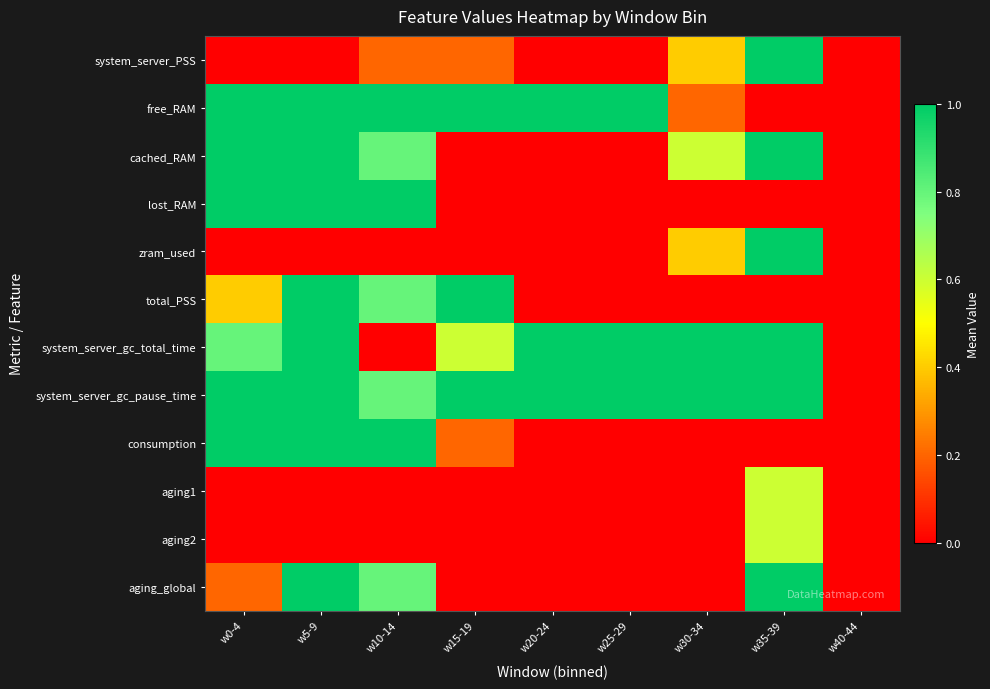

Reading right to left, list all the values displayed in this chart.

system_server_PSS: w40-44=0.0	w35-39=1.0	w30-34=0.4	w25-29=0.0	w20-24=0.0	w15-19=0.2	w10-14=0.2	w5-9=0.0	w0-4=0.0
free_RAM: w40-44=0.0	w35-39=0.0	w30-34=0.2	w25-29=1.0	w20-24=1.0	w15-19=1.0	w10-14=1.0	w5-9=1.0	w0-4=1.0
cached_RAM: w40-44=0.0	w35-39=1.0	w30-34=0.6	w25-29=0.0	w20-24=0.0	w15-19=0.0	w10-14=0.8	w5-9=1.0	w0-4=1.0
lost_RAM: w40-44=0.0	w35-39=0.0	w30-34=0.0	w25-29=0.0	w20-24=0.0	w15-19=0.0	w10-14=1.0	w5-9=1.0	w0-4=1.0
zram_used: w40-44=0.0	w35-39=1.0	w30-34=0.4	w25-29=0.0	w20-24=0.0	w15-19=0.0	w10-14=0.0	w5-9=0.0	w0-4=0.0
total_PSS: w40-44=0.0	w35-39=0.0	w30-34=0.0	w25-29=0.0	w20-24=0.0	w15-19=1.0	w10-14=0.8	w5-9=1.0	w0-4=0.4
system_server_gc_total_time: w40-44=0.0	w35-39=1.0	w30-34=1.0	w25-29=1.0	w20-24=1.0	w15-19=0.6	w10-14=0.0	w5-9=1.0	w0-4=0.8
system_server_gc_pause_time: w40-44=0.0	w35-39=1.0	w30-34=1.0	w25-29=1.0	w20-24=1.0	w15-19=1.0	w10-14=0.8	w5-9=1.0	w0-4=1.0
consumption: w40-44=0.0	w35-39=0.0	w30-34=0.0	w25-29=0.0	w20-24=0.0	w15-19=0.2	w10-14=1.0	w5-9=1.0	w0-4=1.0
aging1: w40-44=0.0	w35-39=0.6	w30-34=0.0	w25-29=0.0	w20-24=0.0	w15-19=0.0	w10-14=0.0	w5-9=0.0	w0-4=0.0
aging2: w40-44=0.0	w35-39=0.6	w30-34=0.0	w25-29=0.0	w20-24=0.0	w15-19=0.0	w10-14=0.0	w5-9=0.0	w0-4=0.0
aging_global: w40-44=0.0	w35-39=1.8	w30-34=0.0	w25-29=0.0	w20-24=0.0	w15-19=0.0	w10-14=0.8	w5-9=1.0	w0-4=0.2